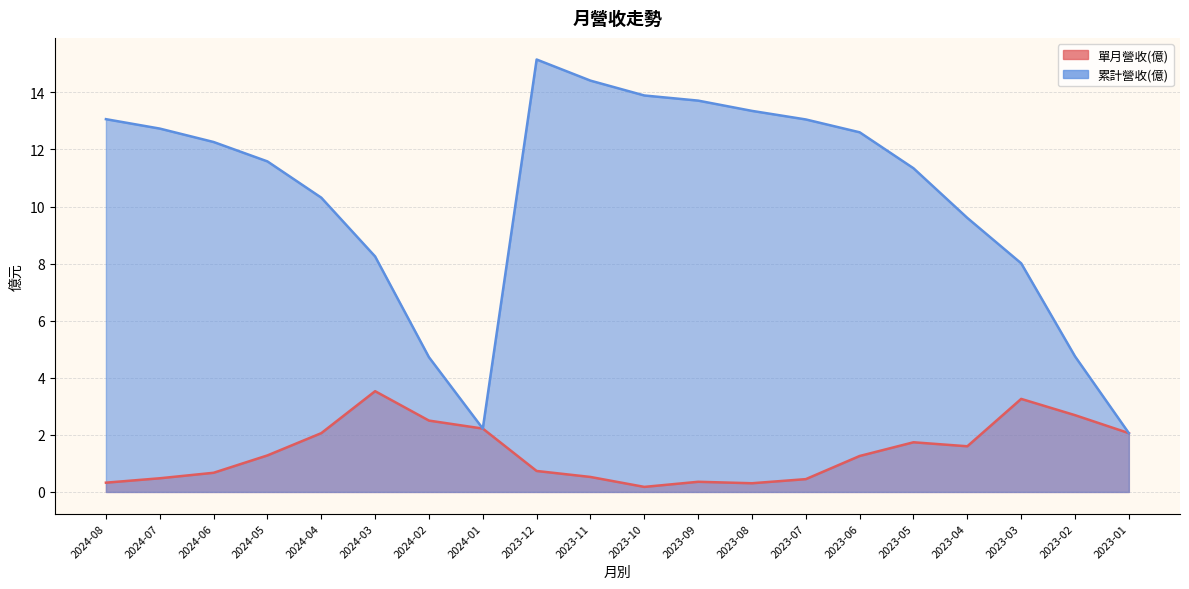

What is the label of the 3rd point from the right?

2023-03